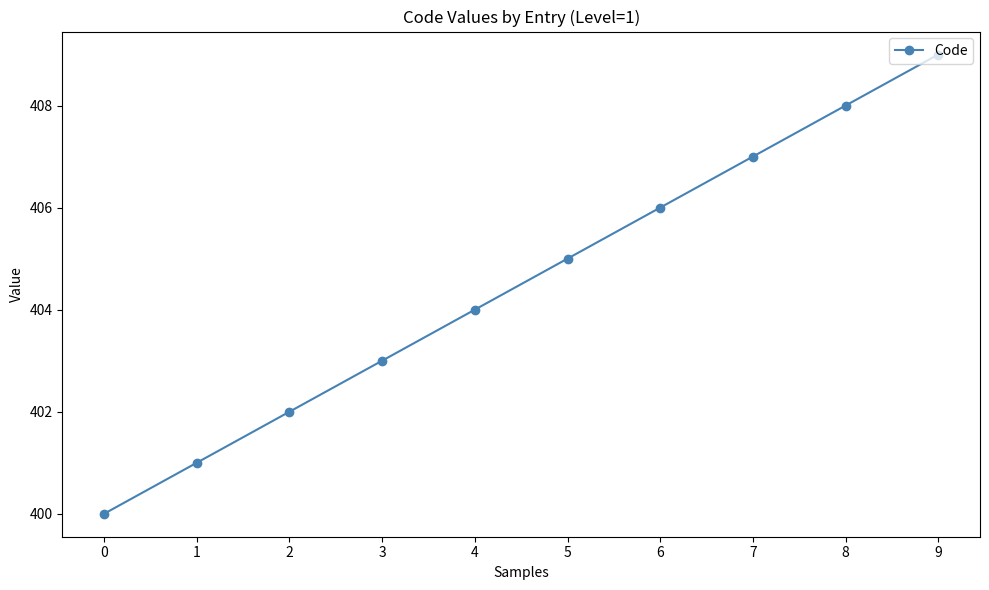

At which category does the chart reach its peak across all series?

9